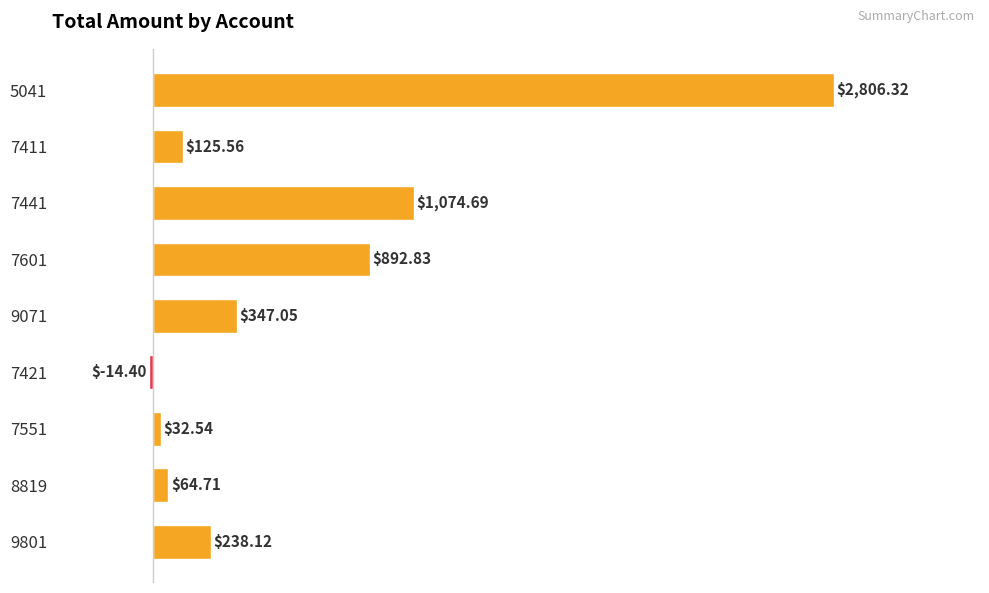

What is the difference between the maximum and minimum values?

2820.7